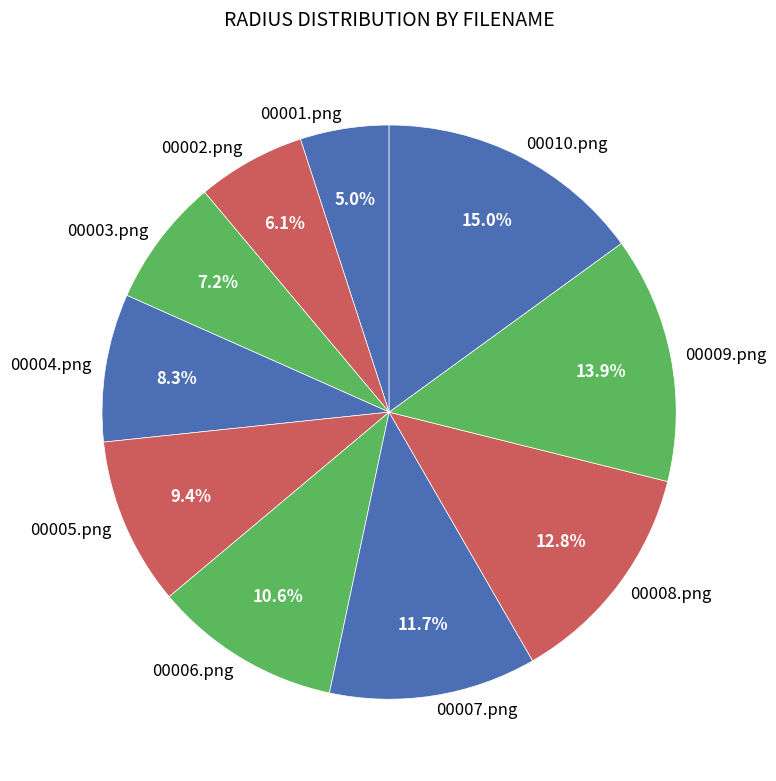

To the nearest percent, what is the average slice percentage?

10%